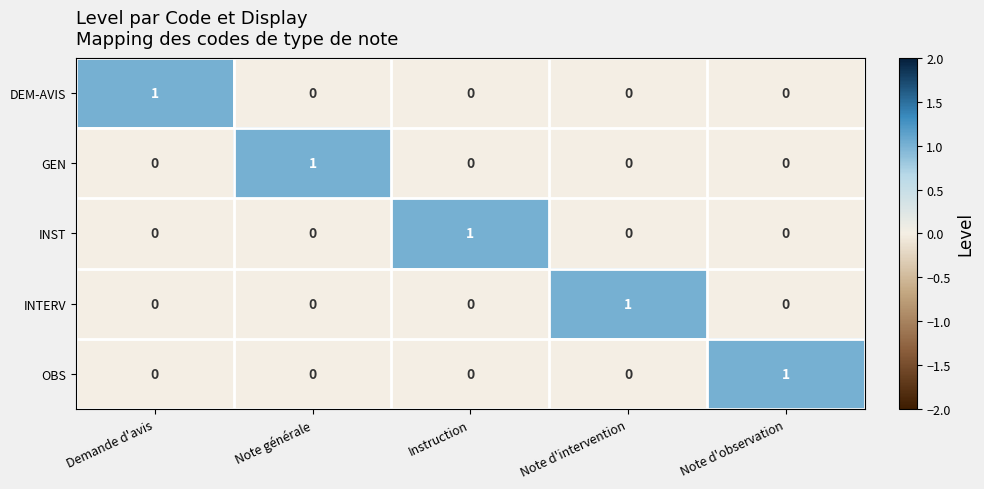

At how many categories does at least one series exceed 0?

5